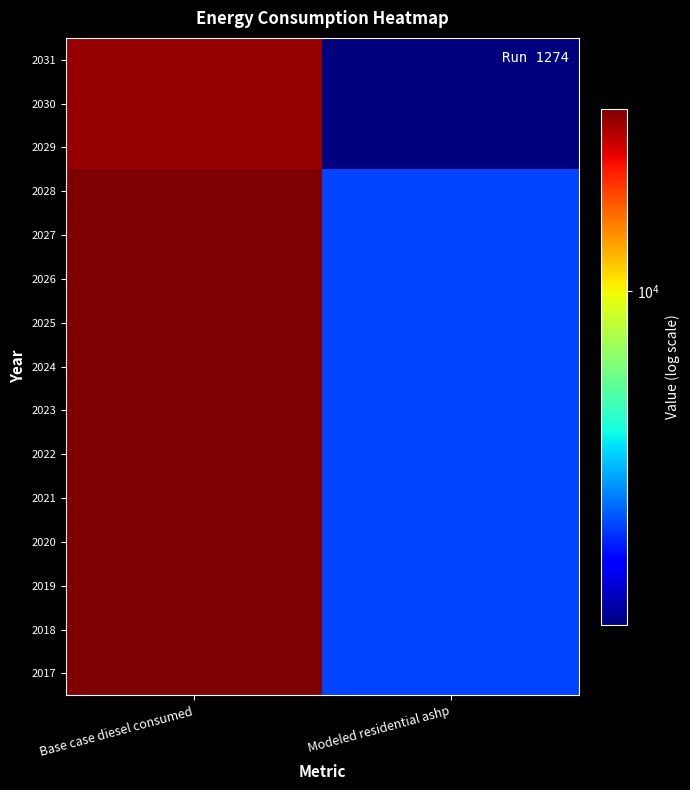

At how many categories does at least one series exceed 24145?

1